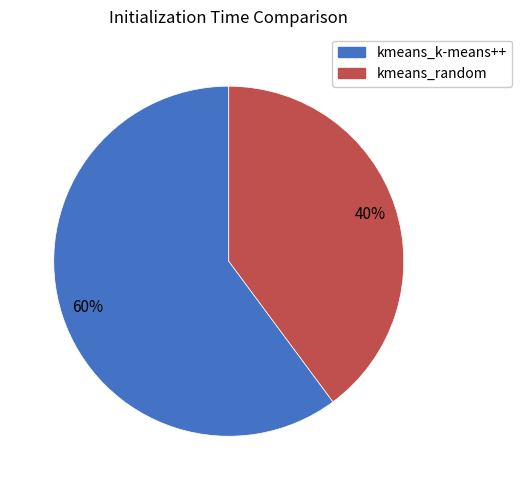

Rank the categories by value from highest to lowest.

kmeans_k-means++, kmeans_random